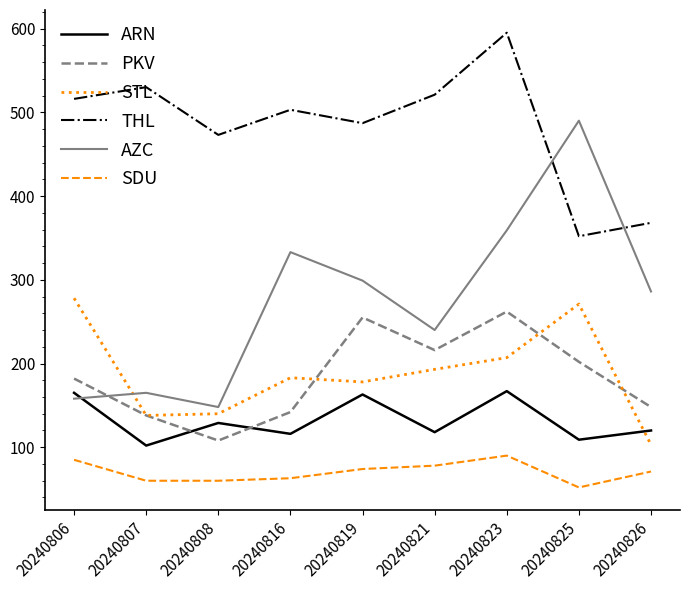

Between 20240808 and 20240819, which series saw the biggest shift?

AZC